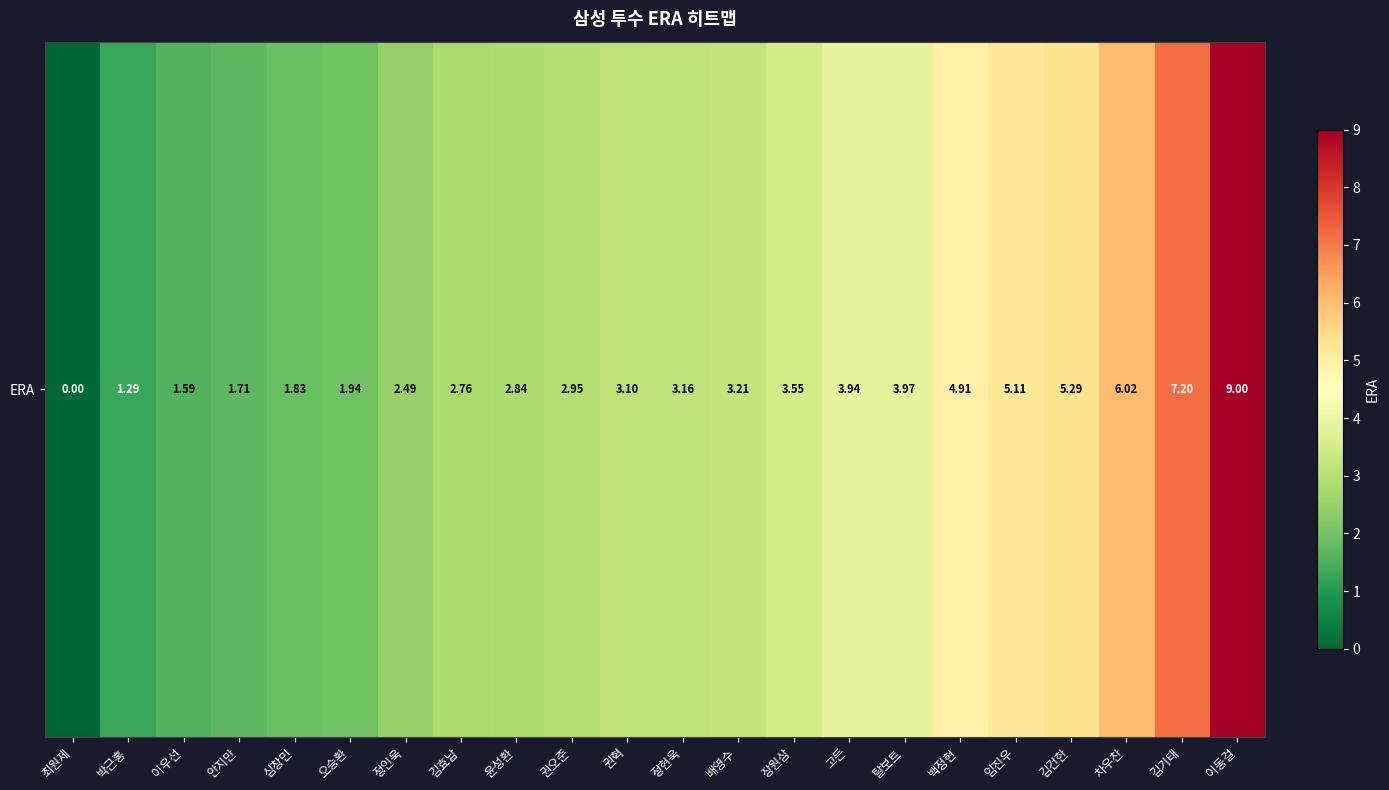

List the labels in order of value, smallest first.

최원제, 박근홍, 이우선, 안지만, 심창민, 오승환, 정인욱, 김효남, 윤성환, 권오준, 권혁, 정현욱, 배영수, 장원삼, 고든, 탈보트, 백정현, 임진우, 김건한, 차우찬, 김기태, 이동걸